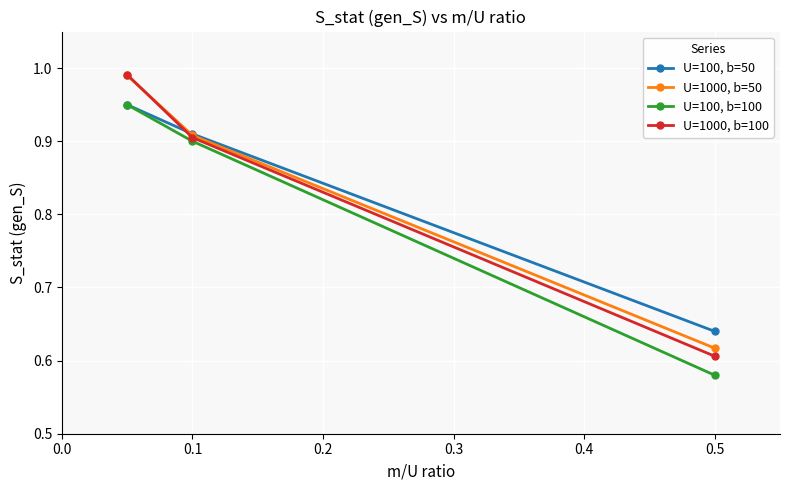

Which series has the widest spread of values?

U=1000, b=100